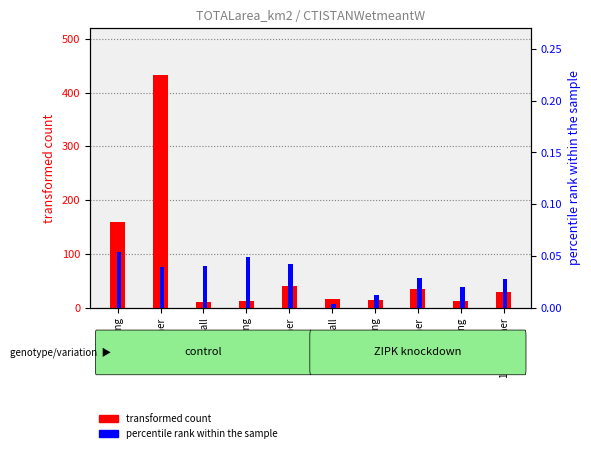

What is the sum of all transformed count values?

761.8